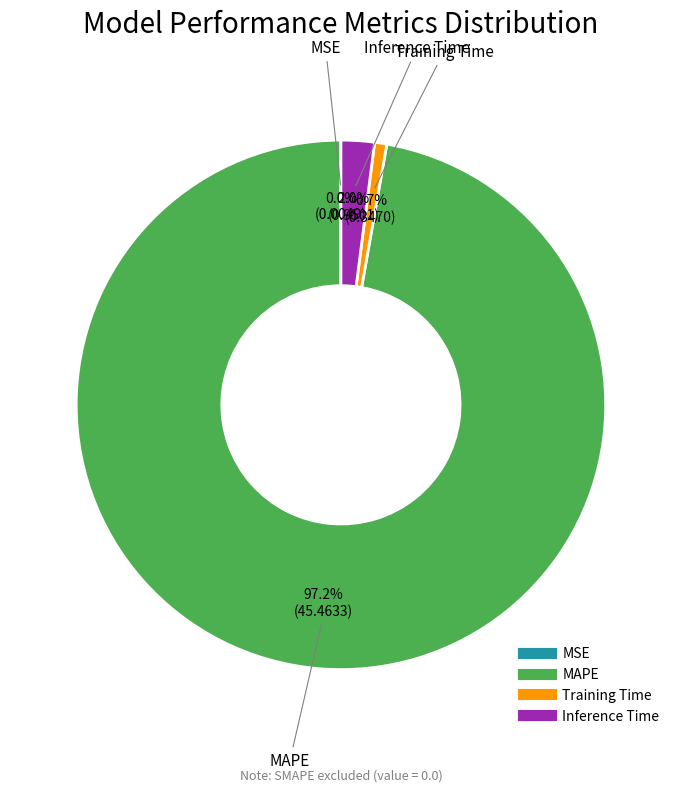

Between Training Time and Inference Time, which is larger?

Inference Time